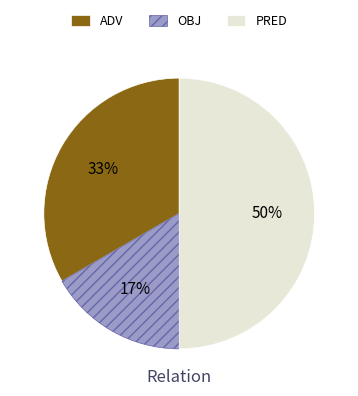

Rank the categories by value from lowest to highest.

OBJ, ADV, PRED